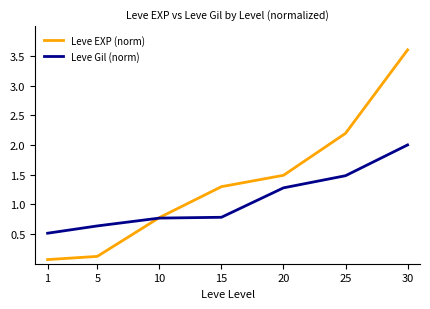

The Leve Gil (norm) series shows 1.5 at 25. True or false?

True